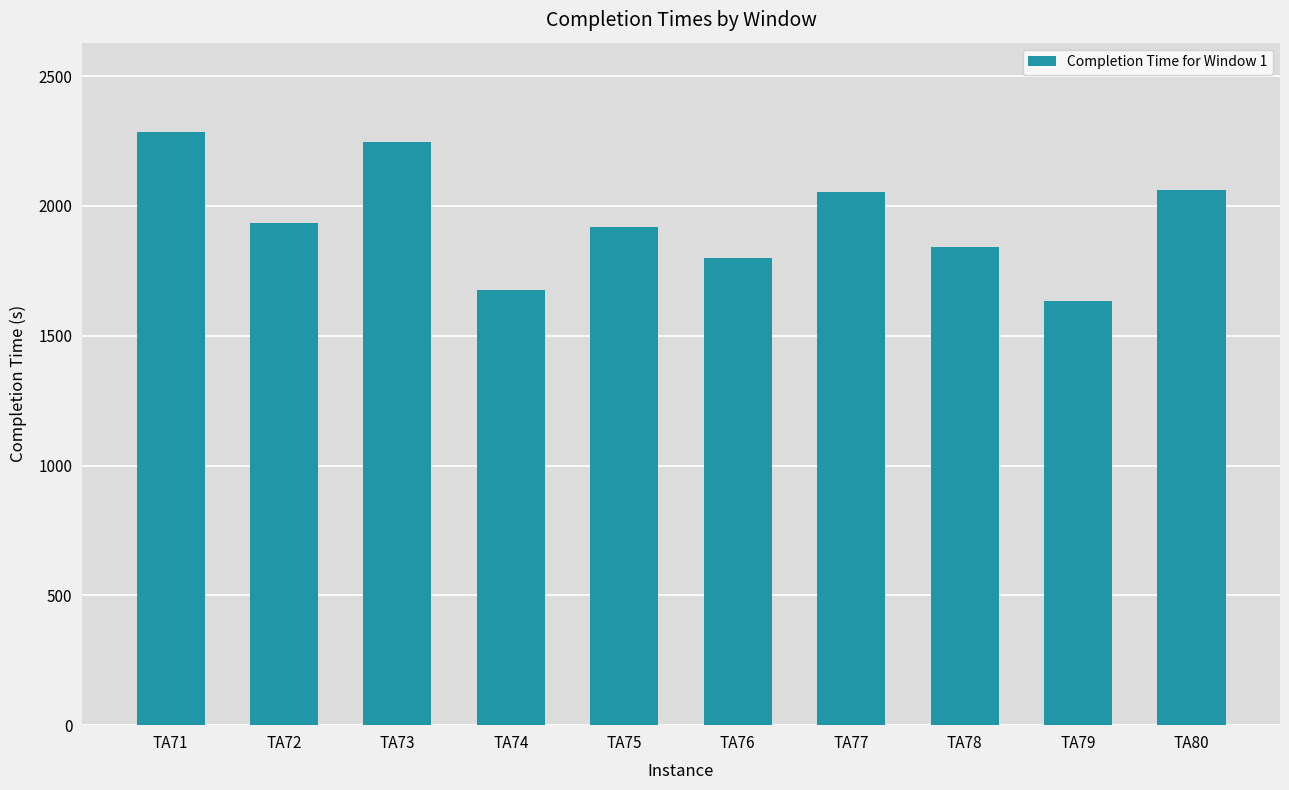

What is the difference between the values at TA74 and TA77?

374